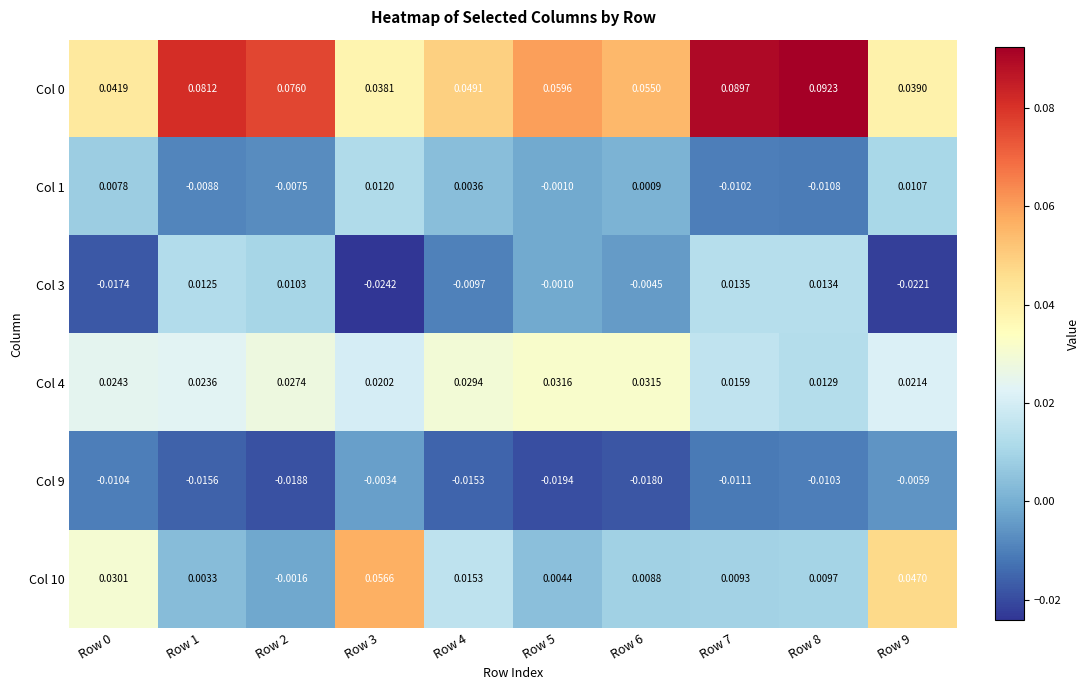

Count the number of data series in this chart.

6